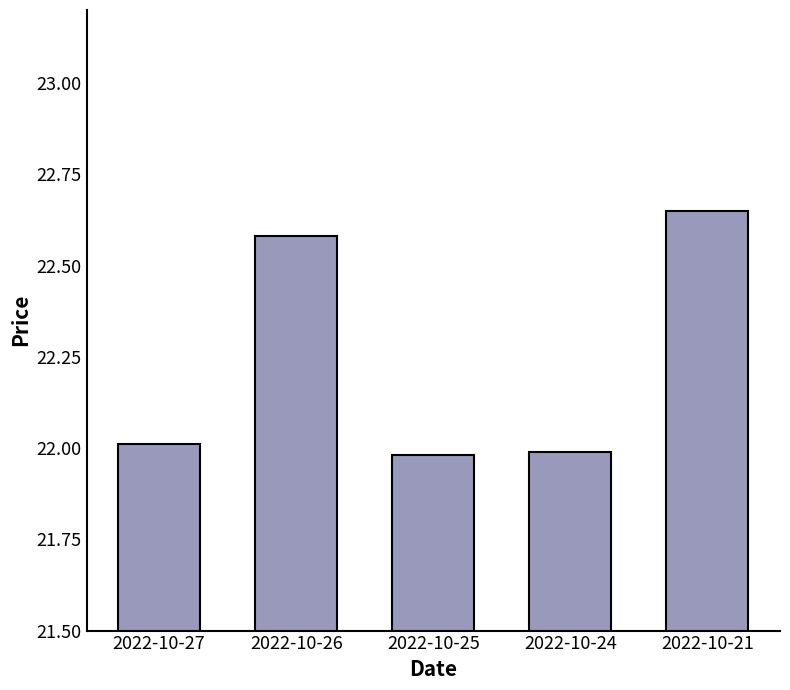

What is the difference between the second highest and second lowest values?

0.6